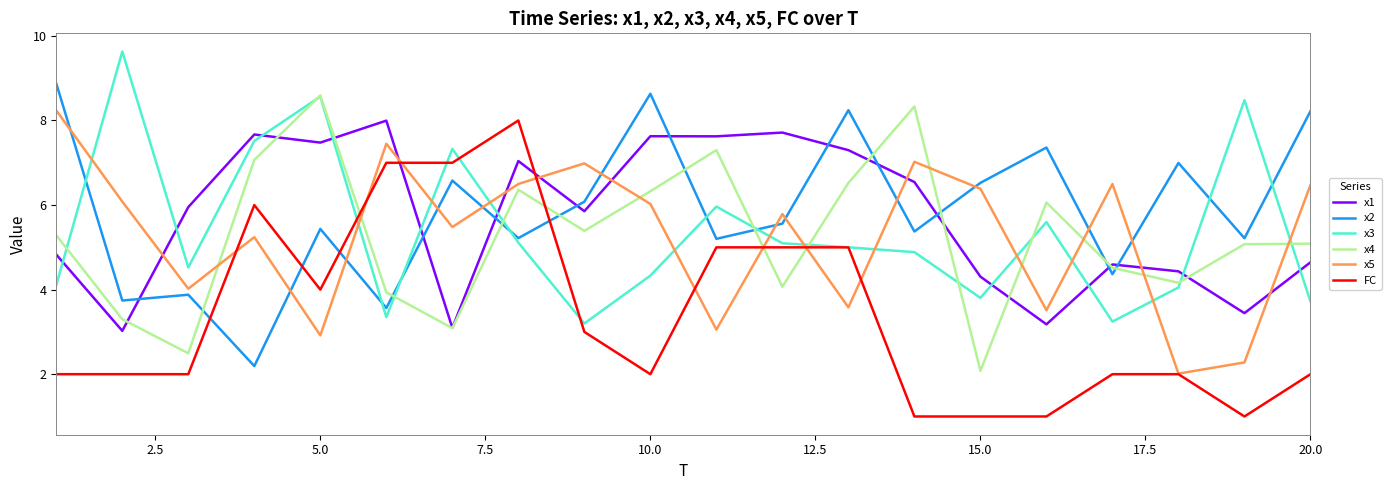

What is the minimum value shown in the chart?

1.0